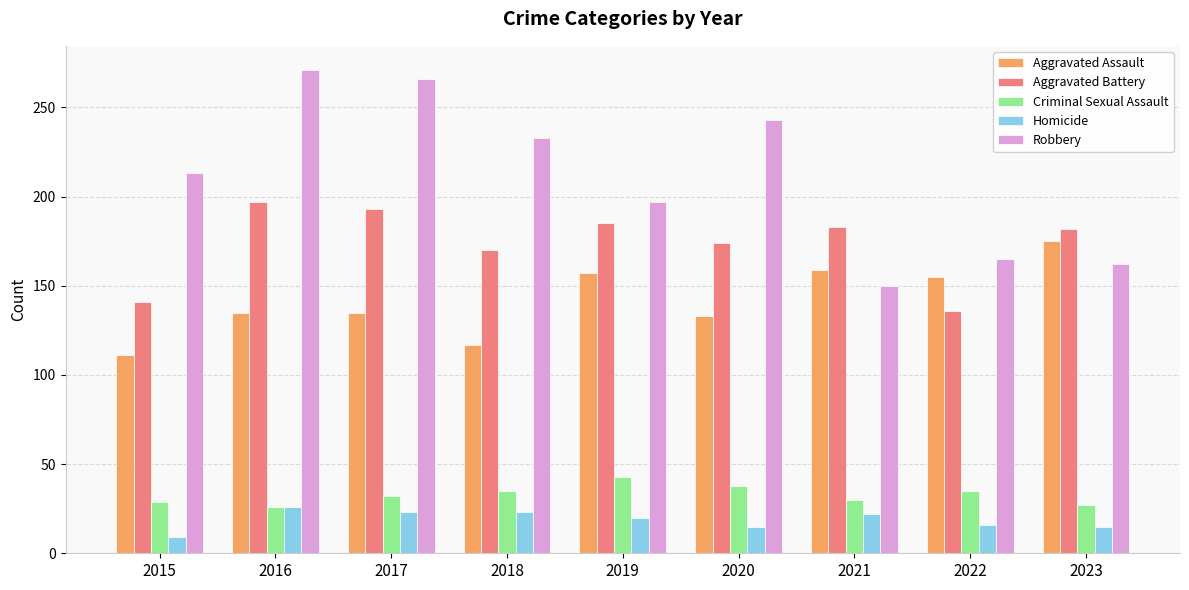

What is the total value across all series at 2022?

507